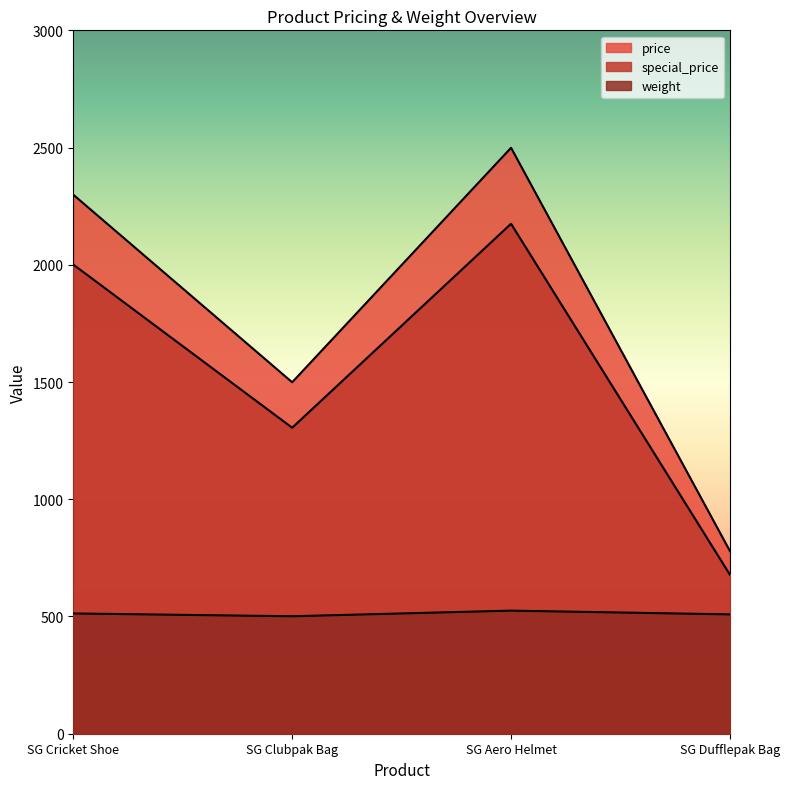

True or false: special_price has a value of 294 at SG Clubpak Bag.

False